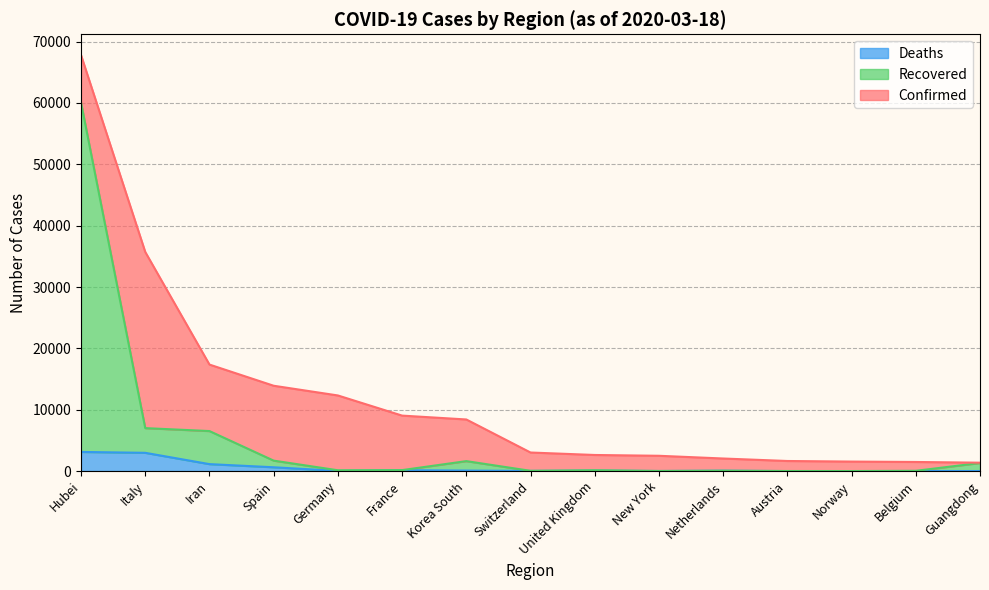

At Korea South, list the series in order from smallest to largest.

Deaths, Recovered, Confirmed